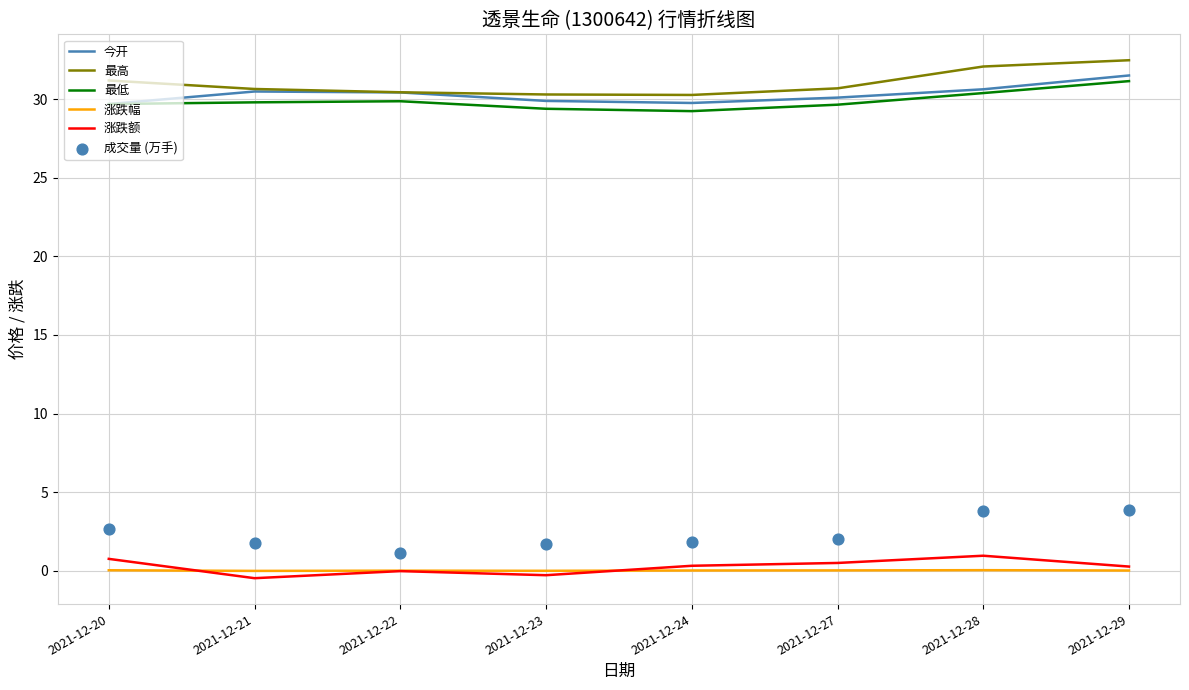

Which series has the largest total across all categories?

最高